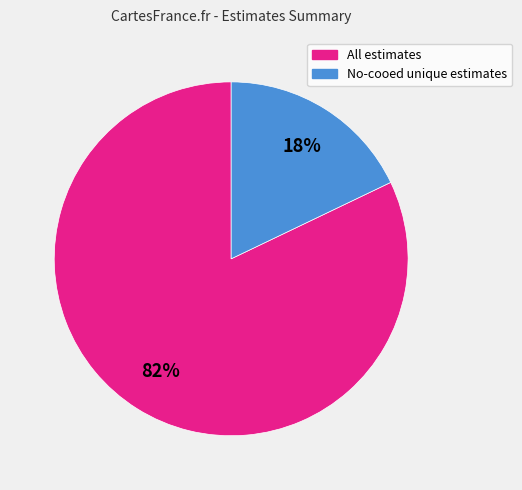

Does any single category account for the majority?

Yes